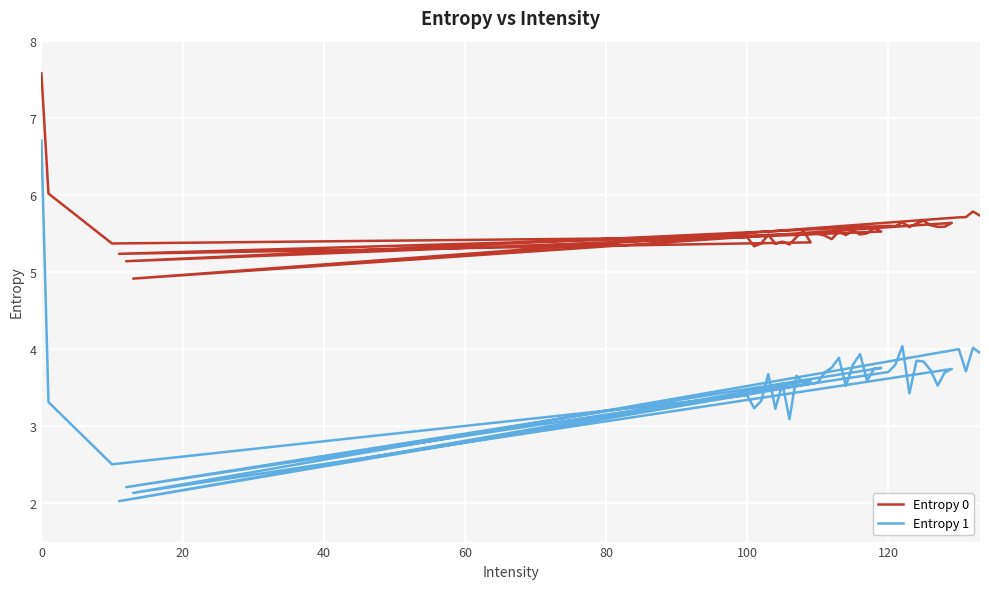

The value of Entropy 1 at 10 is 1.4. True or false?

False